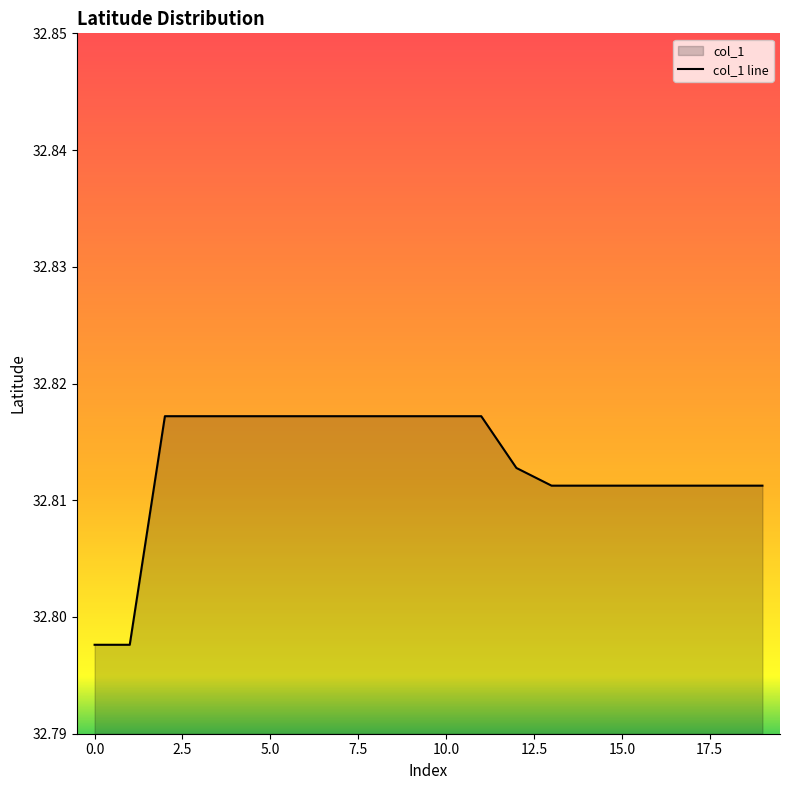

Is it true that the value at 0.0 is 12.1?

False